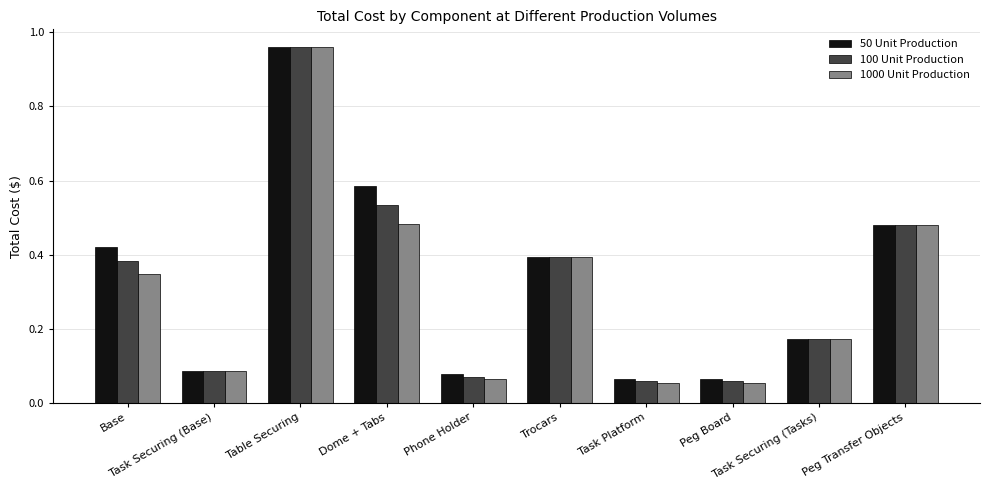

What is the difference between the maximum and minimum values in the 100 Unit Production series?

0.9